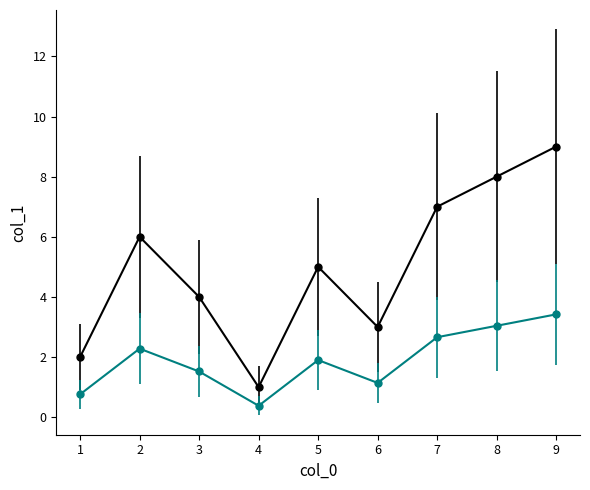

At which category is the sum across all series the highest?

9